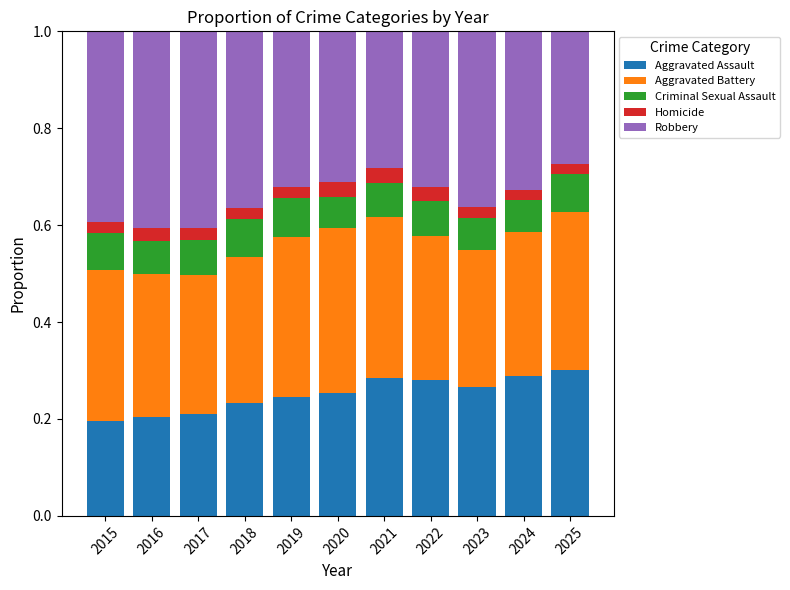

How many distinct data groups are displayed?

5